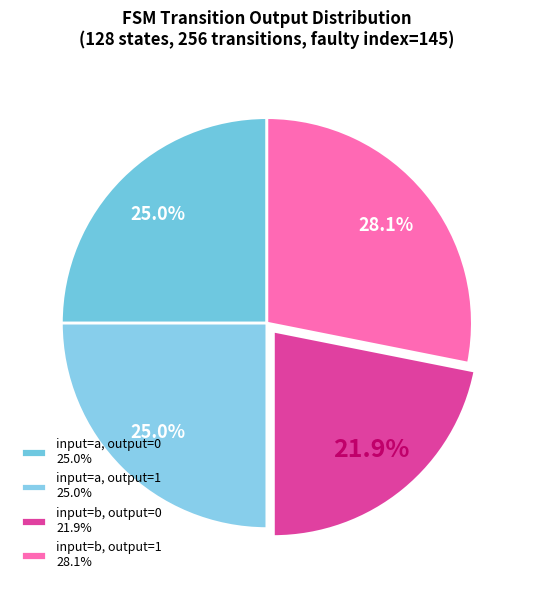

How many segments does this pie chart have?

4